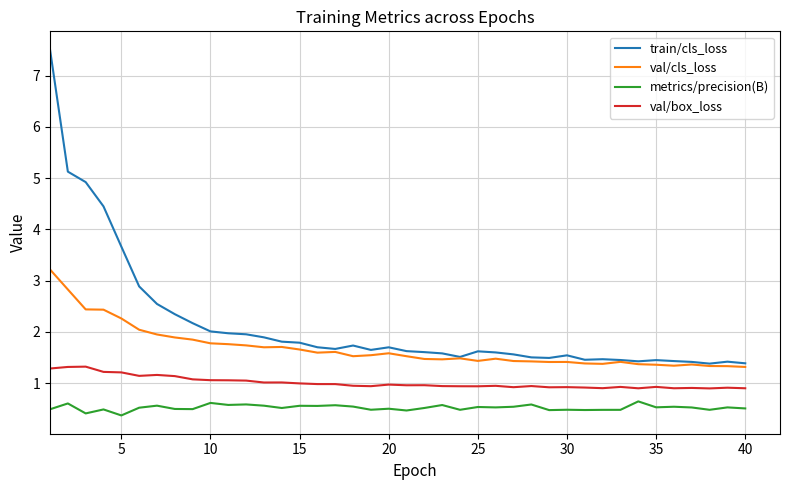

Which series has the largest range (max minus min)?

train/cls_loss